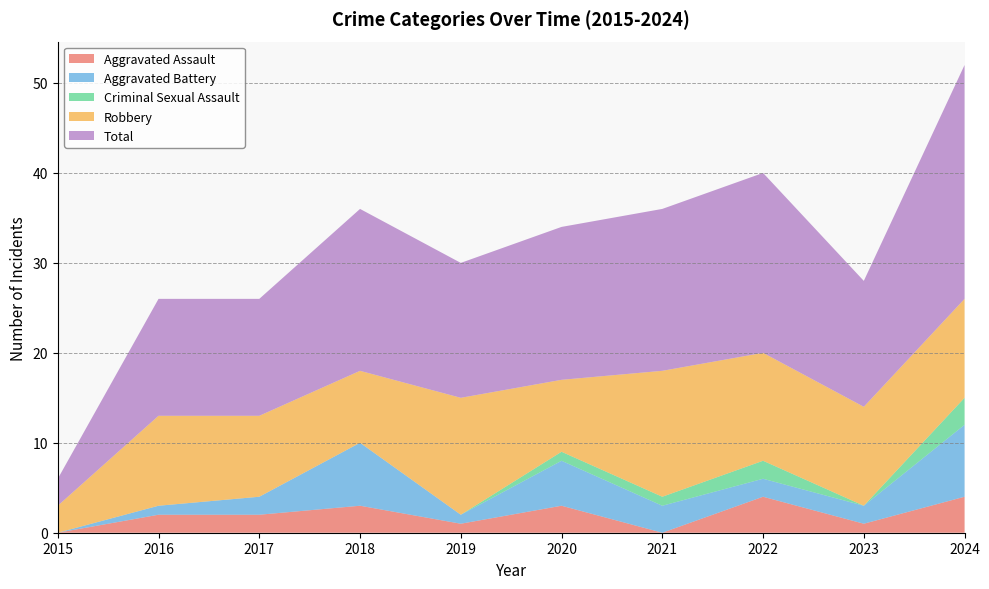

Reading right to left, what are all the values shown in this chart?

Aggravated Assault: 2024=4	2023=1	2022=4	2021=0	2020=3	2019=1	2018=3	2017=2	2016=2	2015=0
Aggravated Battery: 2024=8	2023=2	2022=2	2021=3	2020=5	2019=1	2018=7	2017=2	2016=1	2015=0
Criminal Sexual Assault: 2024=3	2023=0	2022=2	2021=1	2020=1	2019=0	2018=0	2017=0	2016=0	2015=0
Robbery: 2024=11	2023=11	2022=12	2021=14	2020=8	2019=13	2018=8	2017=9	2016=10	2015=3
Total: 2024=26	2023=14	2022=20	2021=18	2020=17	2019=15	2018=18	2017=13	2016=13	2015=3